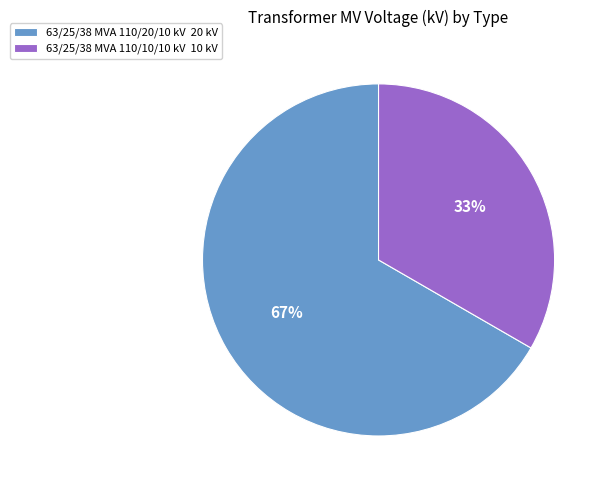

Does 63/25/38 MVA 110/20/10 kV account for over 50% of the chart?

Yes